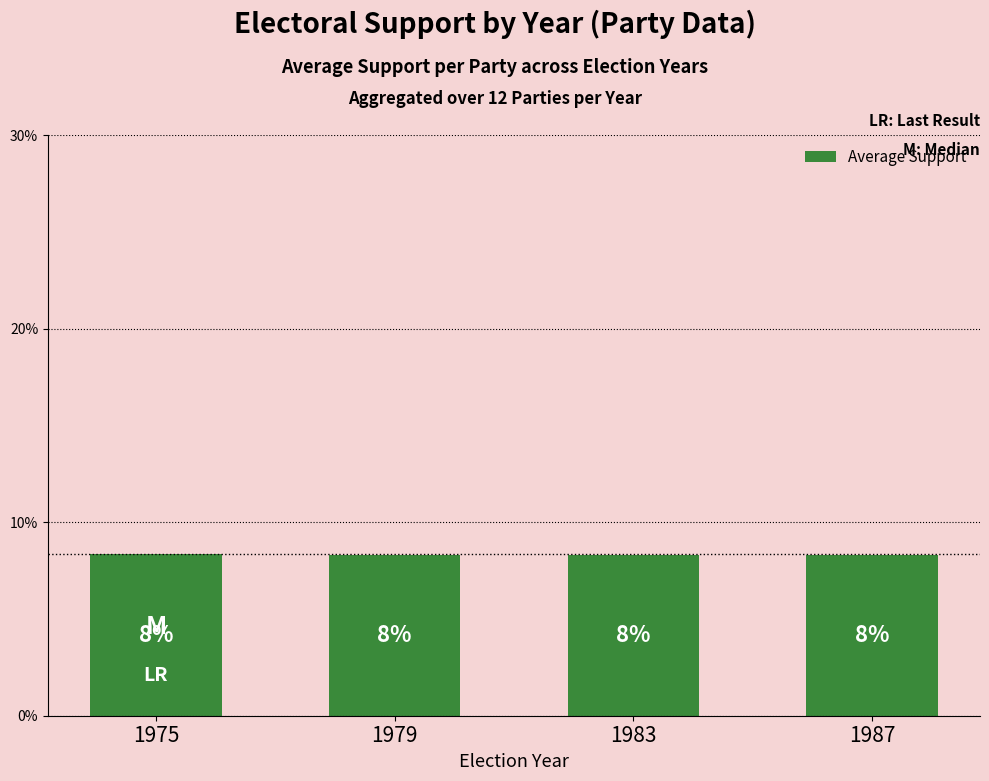

What is the value of the 2nd bar from the left?

0.1